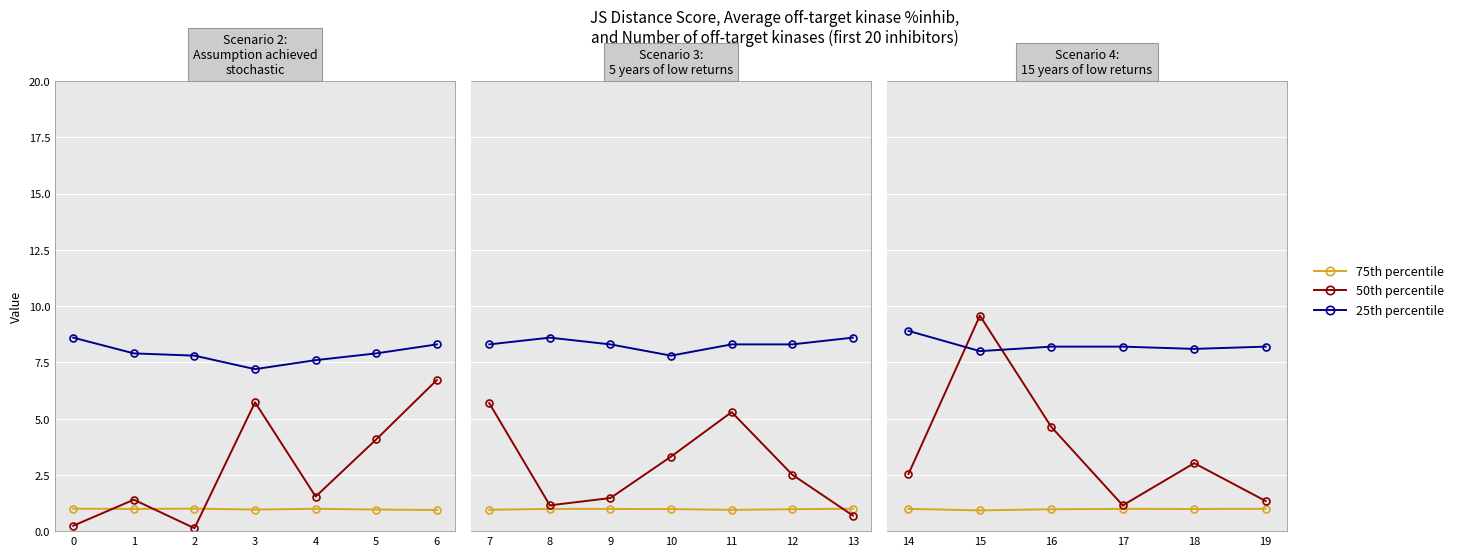

What are all the series names shown in the legend?

75th percentile, 50th percentile, 25th percentile